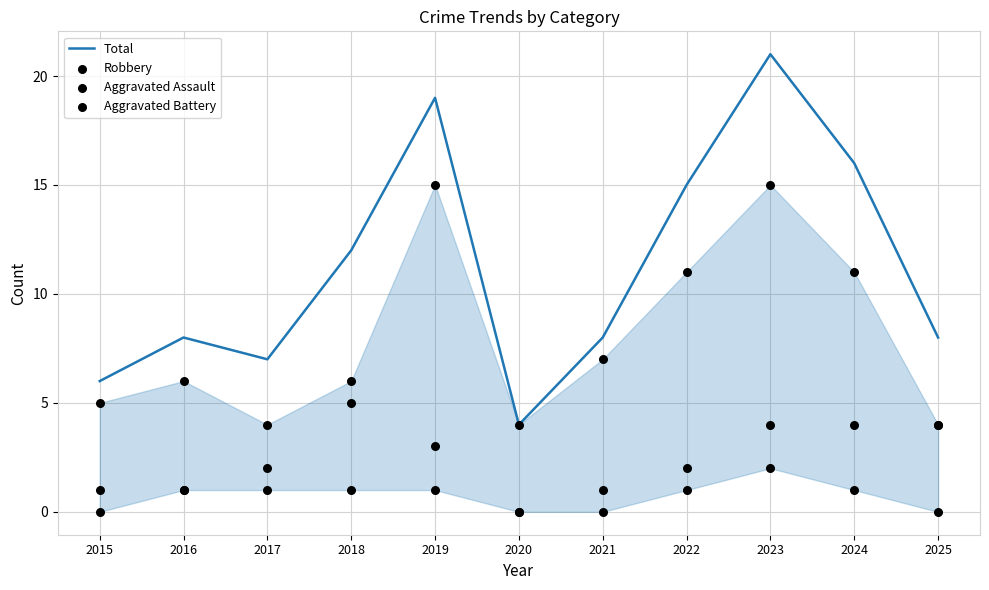

What is the total value across all series at 2025?

16